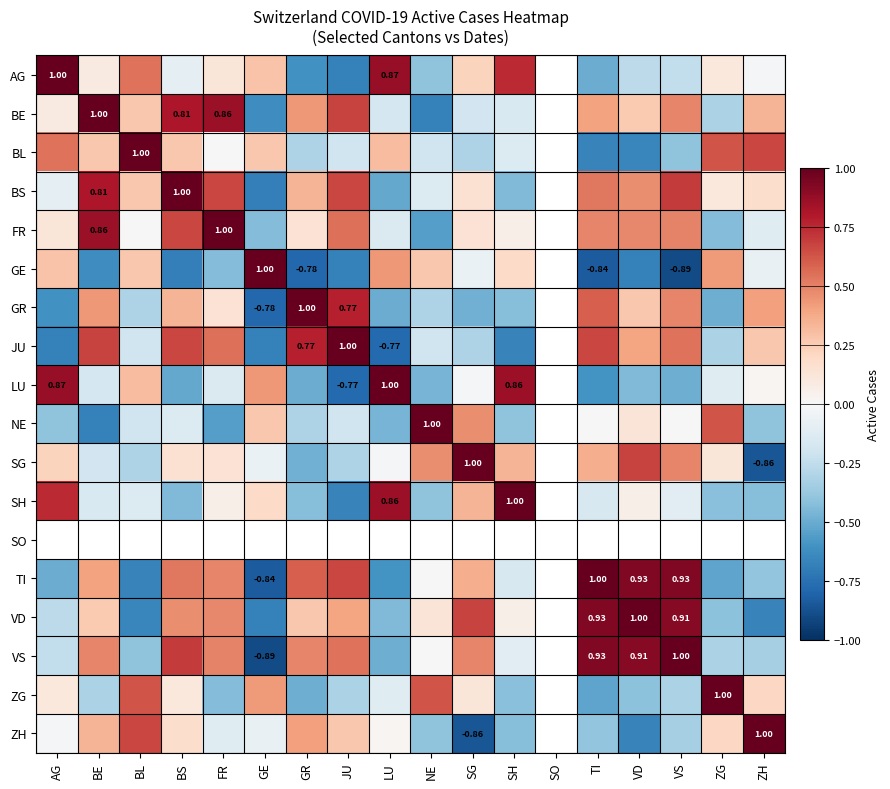

What is the spread (max minus min) of values at GE?

1.9